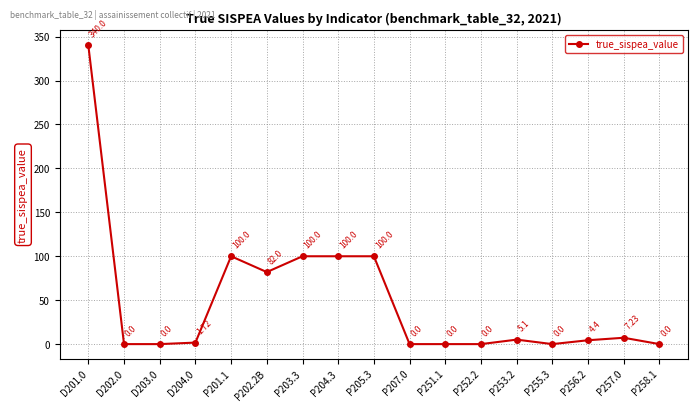

What position from the left is P202.2B?

6